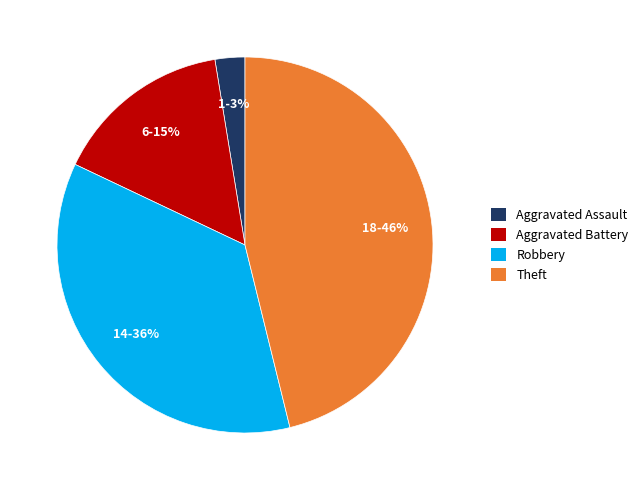

To the nearest percent, what is the average slice percentage?

25%